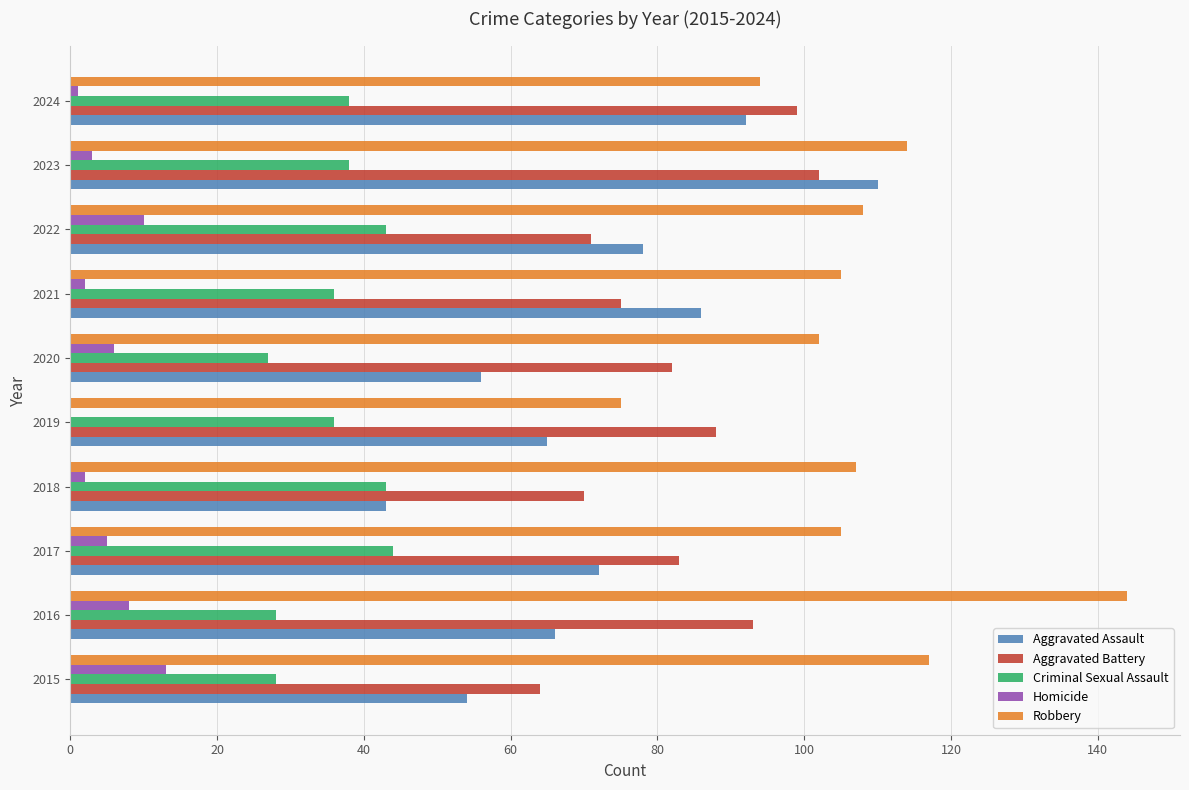

Which category has the highest value across all series?

2016